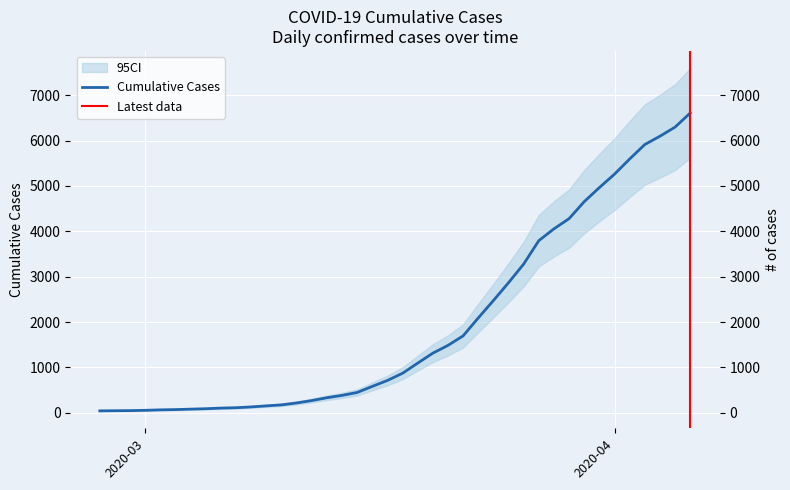

What is the label of the 2nd point from the right?

2020-04-05